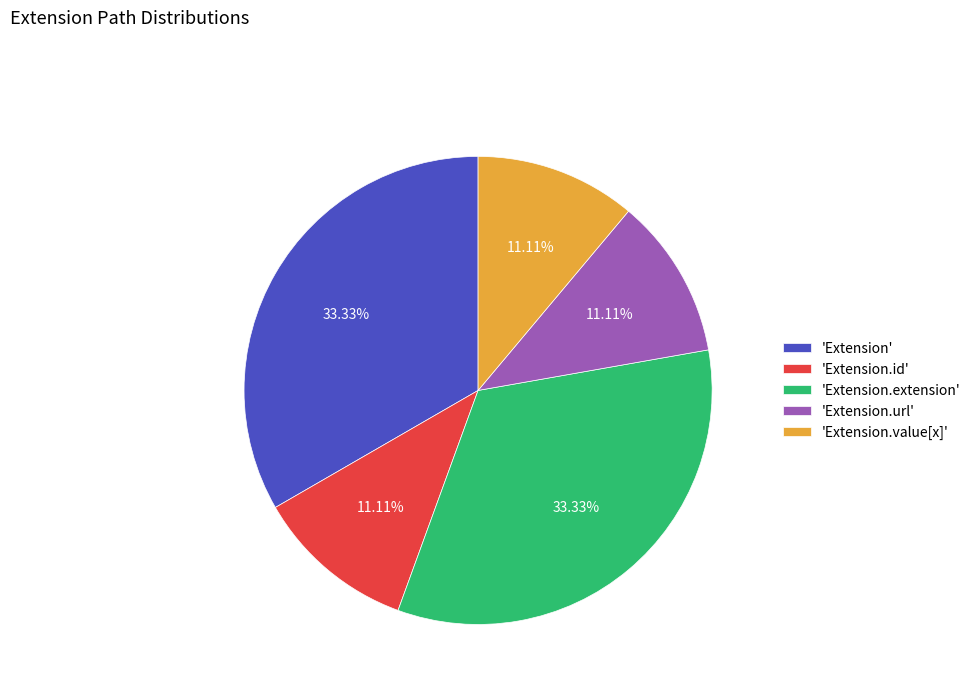

Combined, do 'Extension.extension' and 'Extension.value[x]' account for over 50%?

No